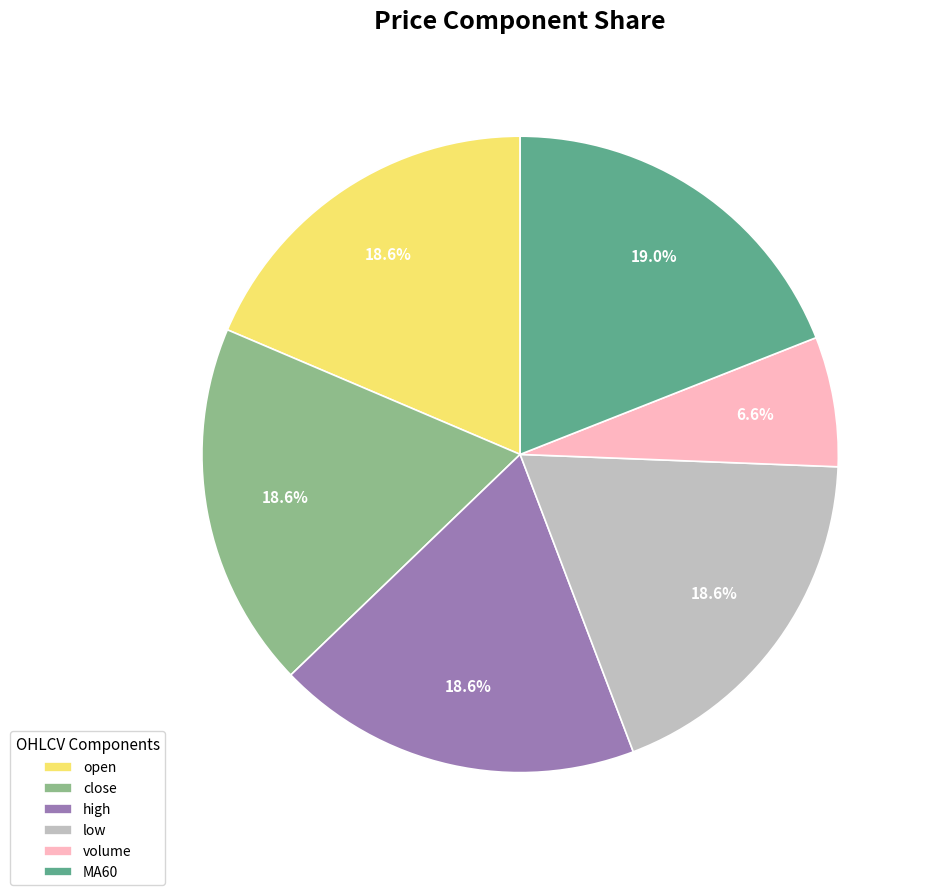

Combined, what portion of the pie is high and close?

37.2%